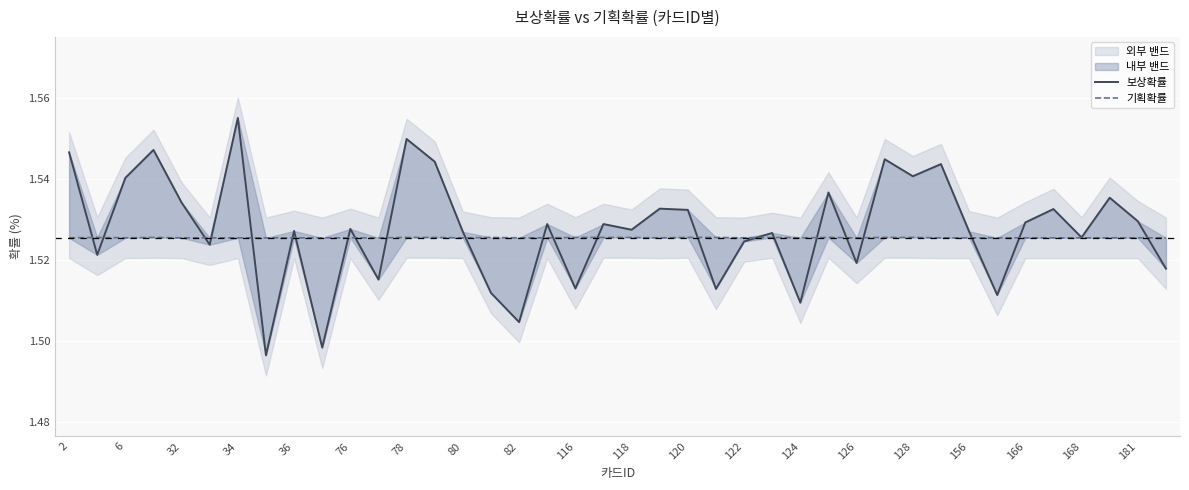

Reading right to left, list all the values displayed in this chart.

보상확률: 1.5	1.5	1.5	1.5	1.5	1.5	1.5	1.5	1.5	1.5	1.5	1.5	1.5	1.5	1.5	1.5	1.5	1.5	1.5	1.5	1.5	1.5	1.5	1.5	1.5	1.5	1.5	1.5	1.5	1.5	1.5	1.5	1.5	1.6	1.5	1.5	1.5	1.5	1.5	1.5
기획확률: 1.5	1.5	1.5	1.5	1.5	1.5	1.5	1.5	1.5	1.5	1.5	1.5	1.5	1.5	1.5	1.5	1.5	1.5	1.5	1.5	1.5	1.5	1.5	1.5	1.5	1.5	1.5	1.5	1.5	1.5	1.5	1.5	1.5	1.5	1.5	1.5	1.5	1.5	1.5	1.5